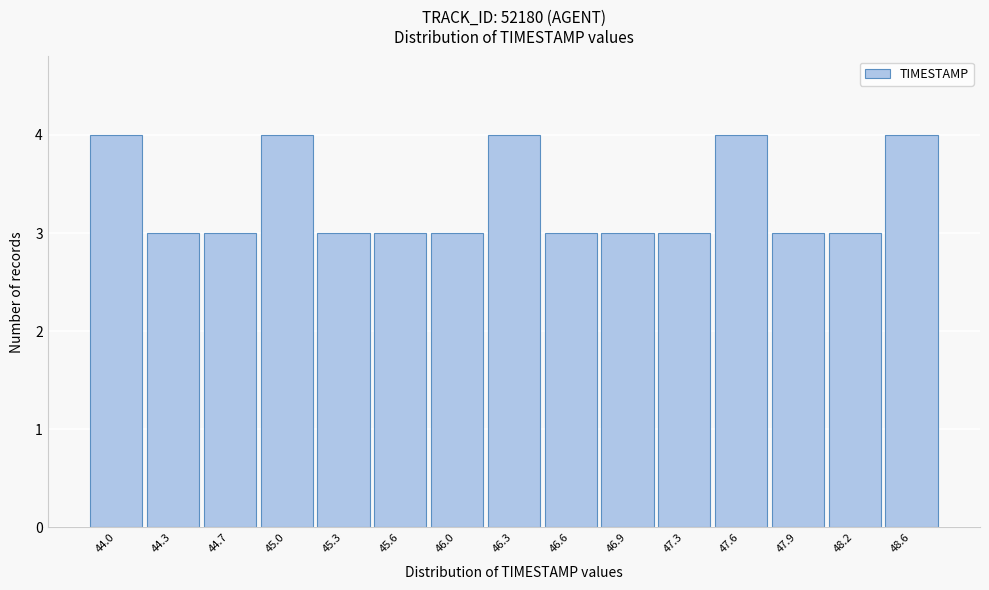

Reading left to right, transcribe all the data shown in this chart.

4	3	3	4	3	3	3	4	3	3	3	4	3	3	4